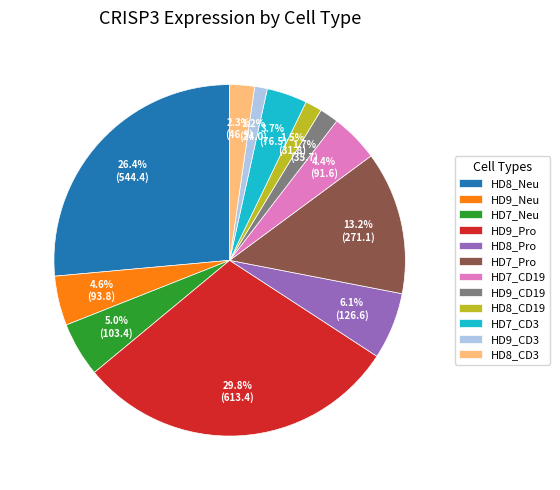

To the nearest percent, what percentage of the pie is HD7_Pro?

13%